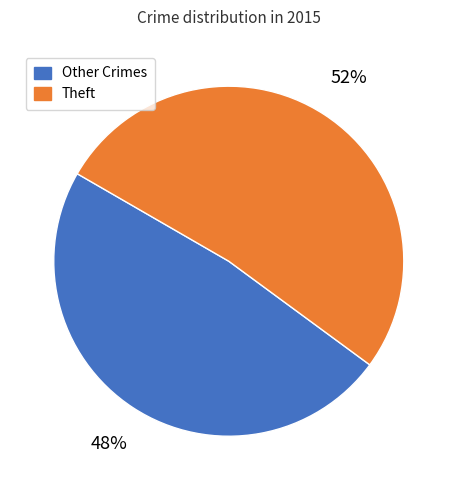

Which category has the smallest portion of the pie?

Other Crimes